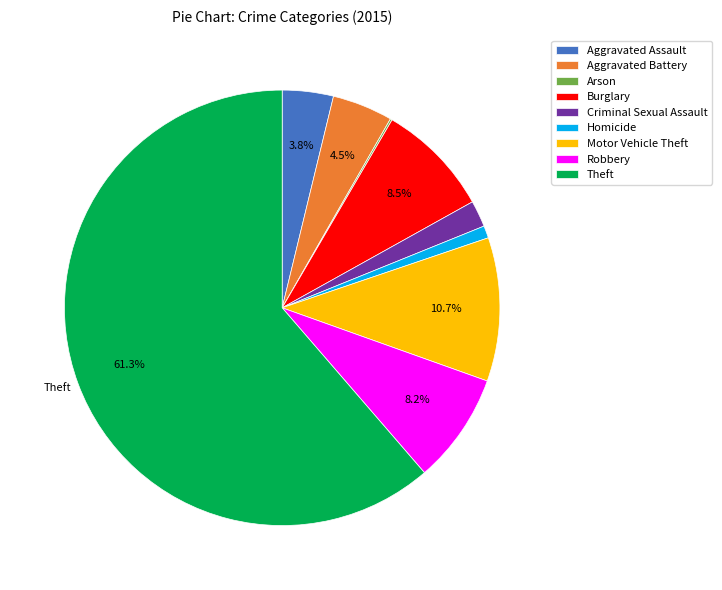

Does Robbery account for over 50% of the chart?

No